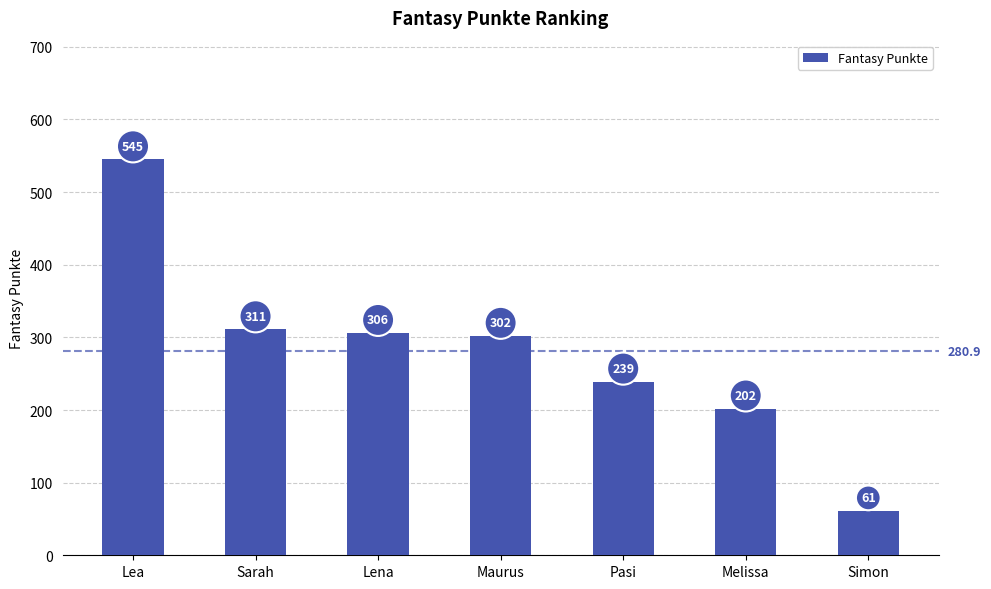

The value at Sarah is 311. True or false?

True